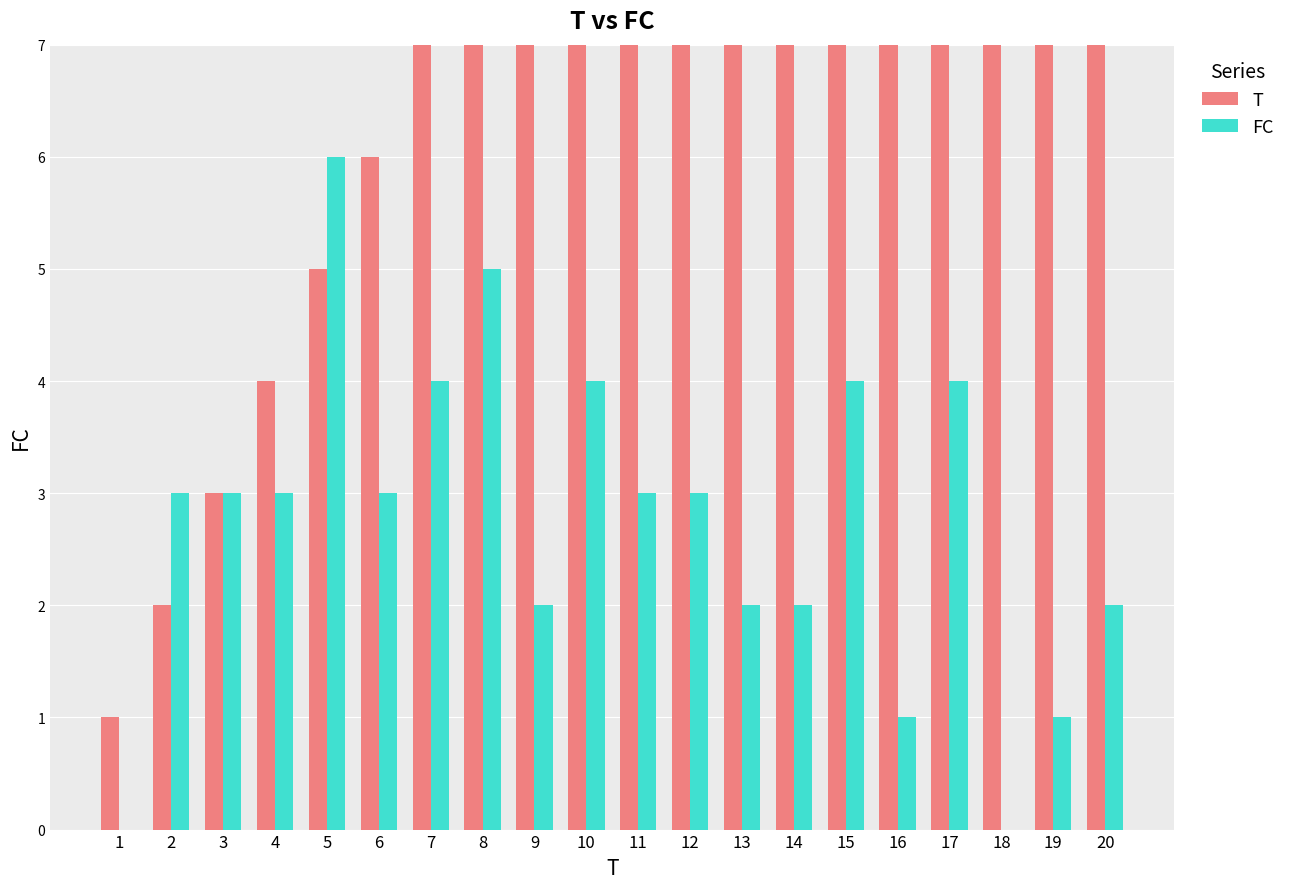

What are all the series names shown in the legend?

T, FC